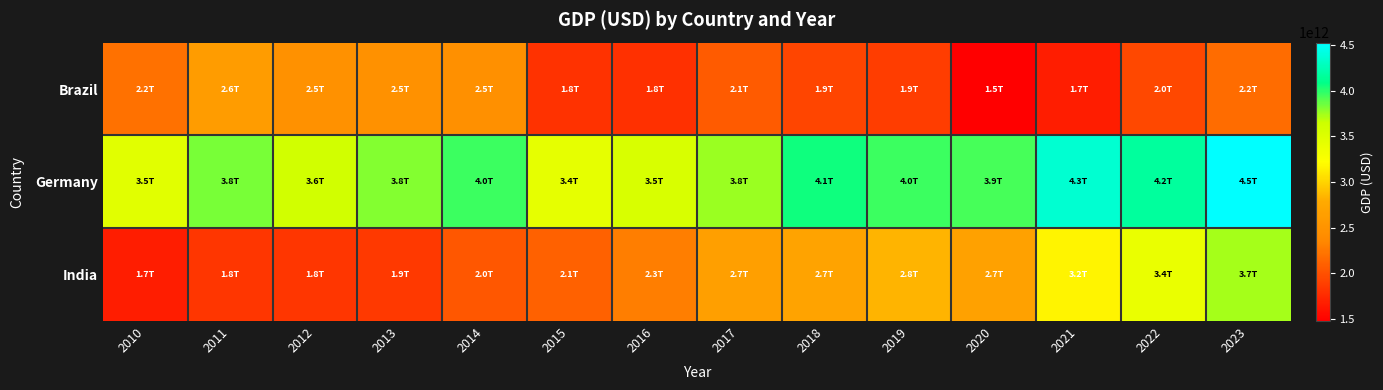

How many distinct data groups are displayed?

3